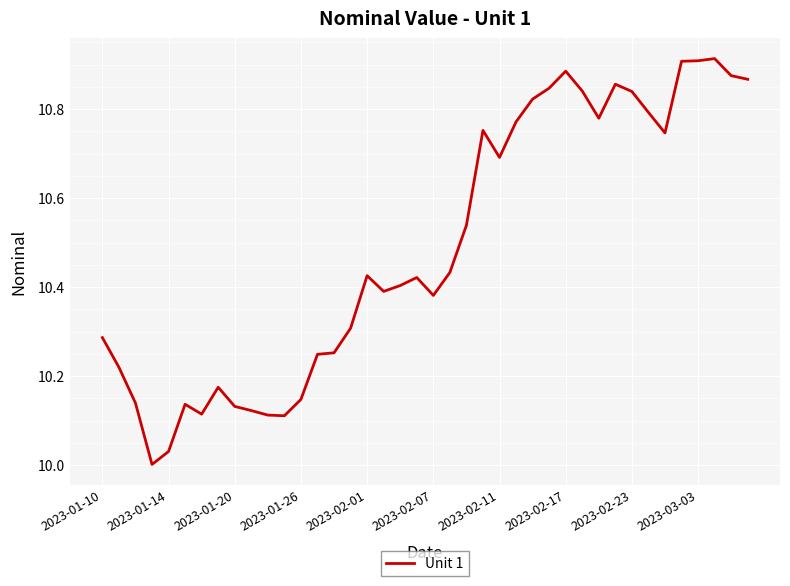

Does the chart display data point markers on the line(s)?

No